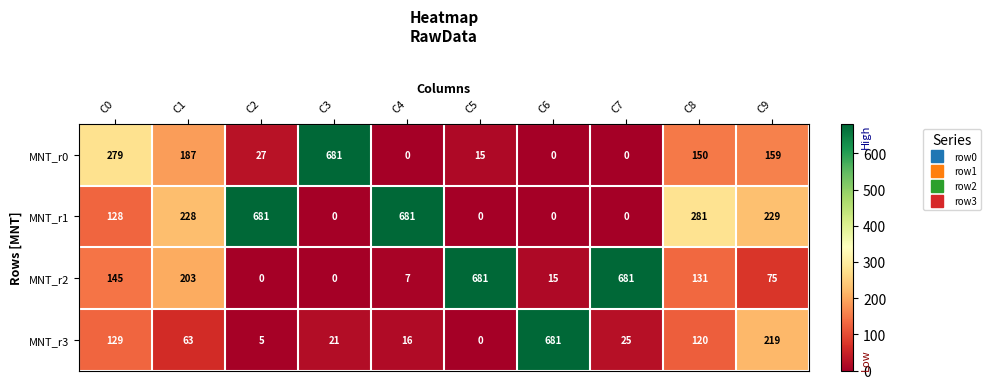

Rank the series at C9 from highest to lowest value.

MNT_r1, MNT_r3, MNT_r0, MNT_r2